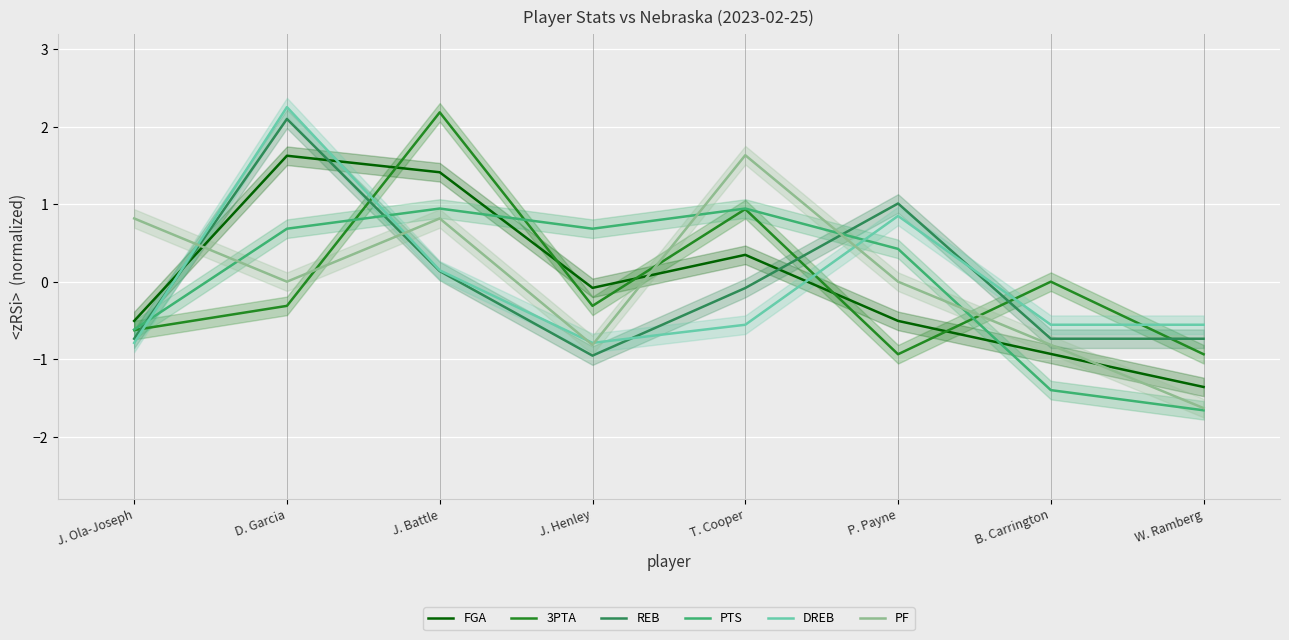

Is the value of 3PTA at J. Henley greater than the value of PTS at J. Battle?

No